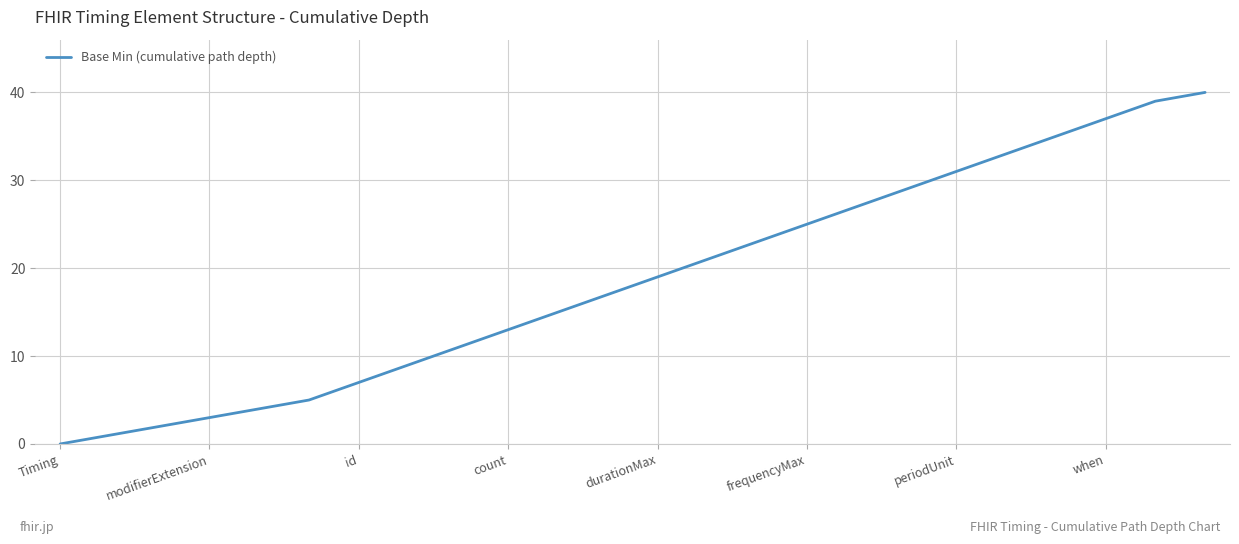

What is the maximum value shown in the chart?

40